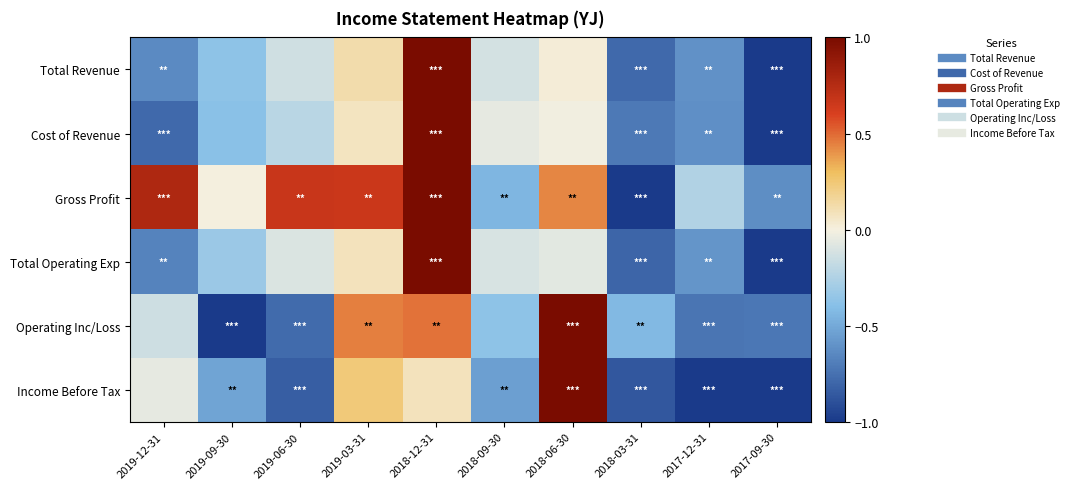

Which series has the widest spread of values?

Total Revenue